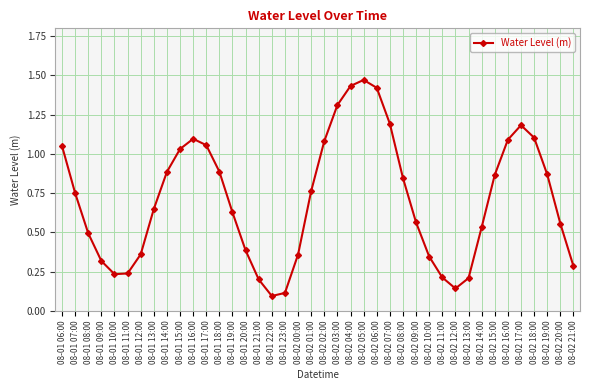

What is the value of the 36th point from the left?

1.2